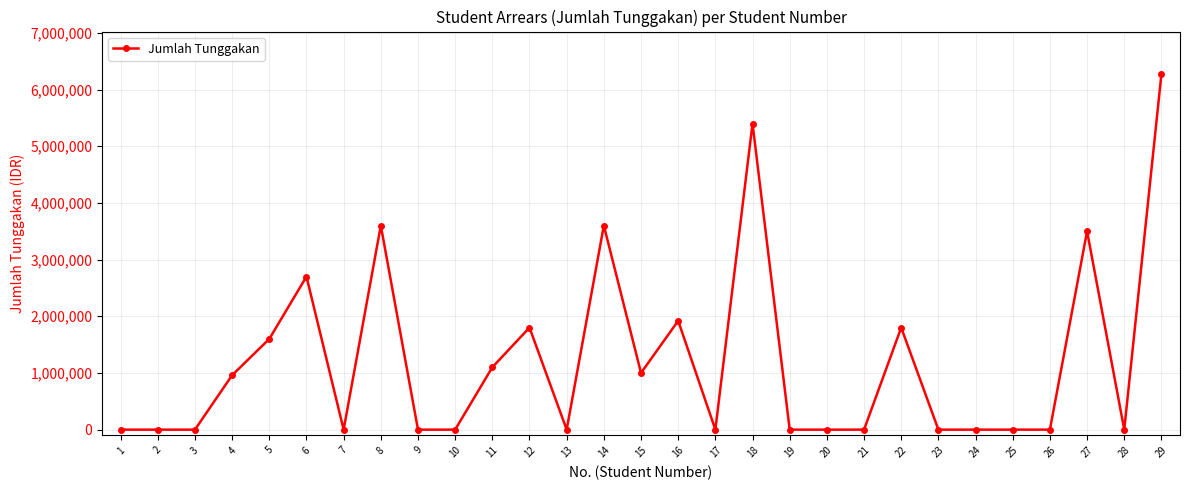

How many lines are shown in the chart?

1